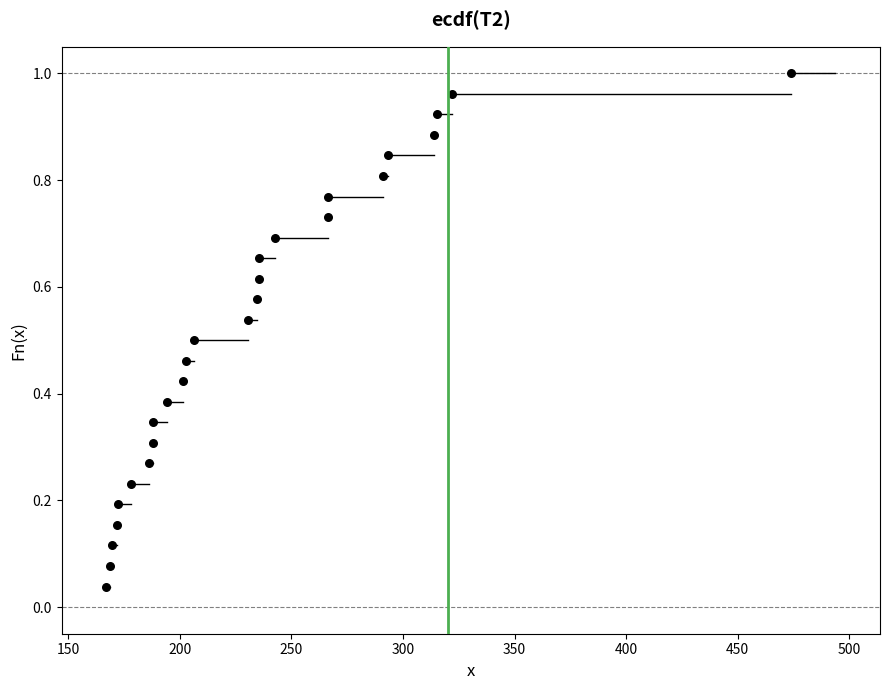

What is the range of X values (max minus min)?

306.8